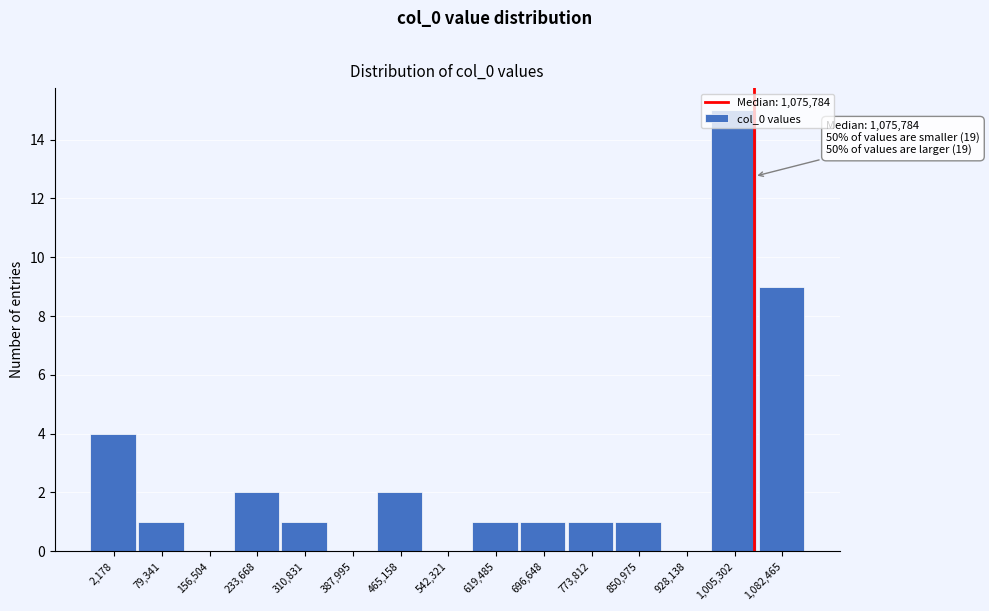

At which label is the value closest to 7?

1,082,465